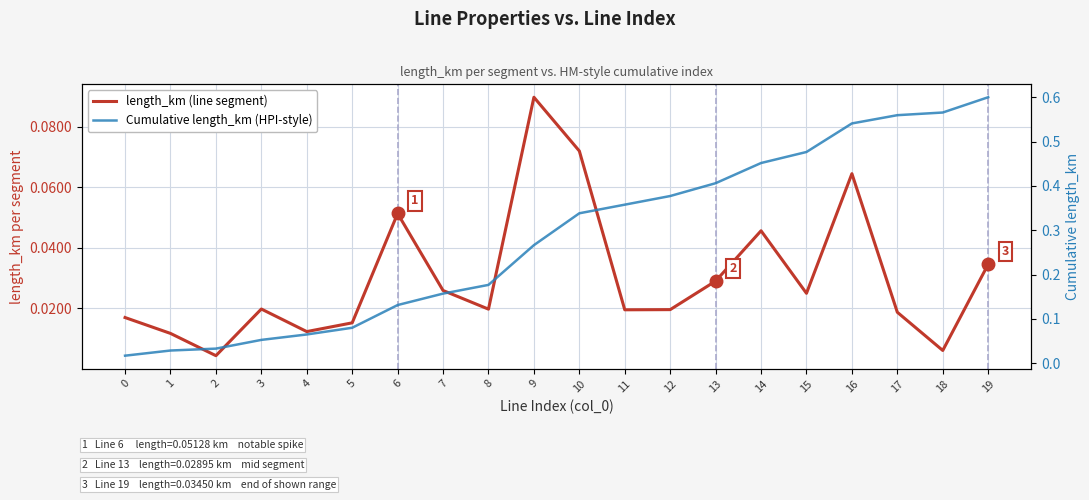

Which series has the largest total across all categories?

Cumulative length_km (HPI-style)